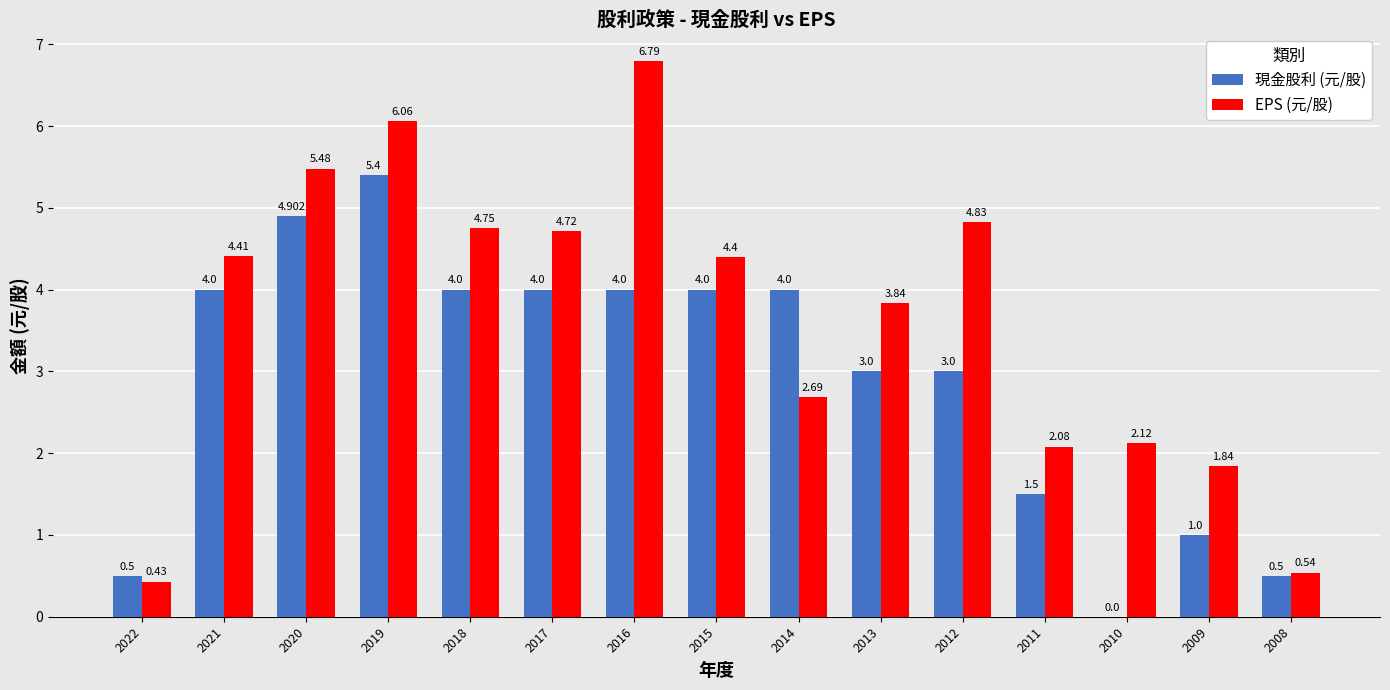

Is the value of 現金股利 (元/股) at 2020 greater than the value of EPS (元/股) at 2021?

Yes